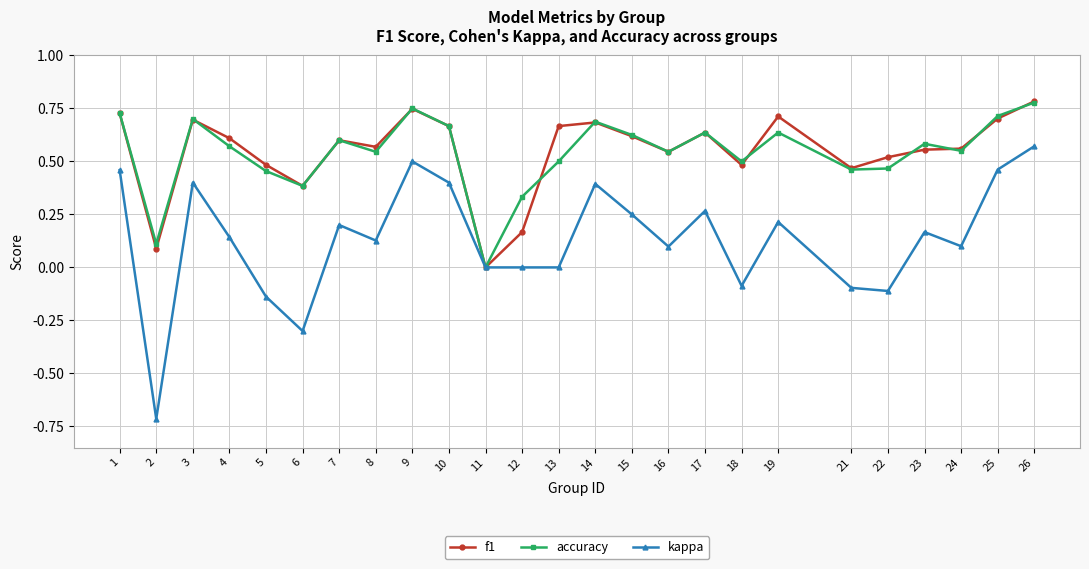

Which series changed the most between 8 and 25?

kappa